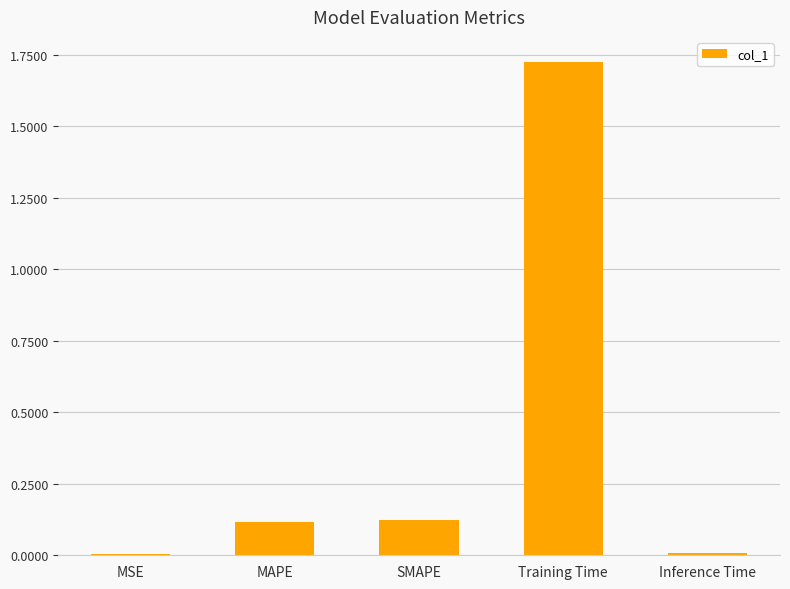

Between Training Time and SMAPE, which is larger?

Training Time